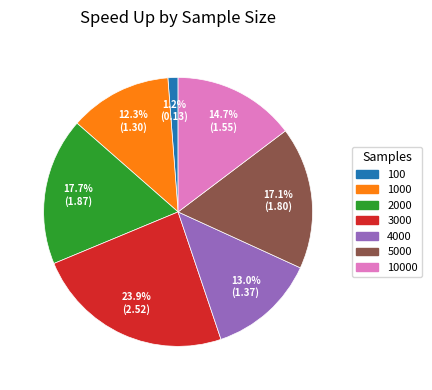

Does any single category account for the majority?

No